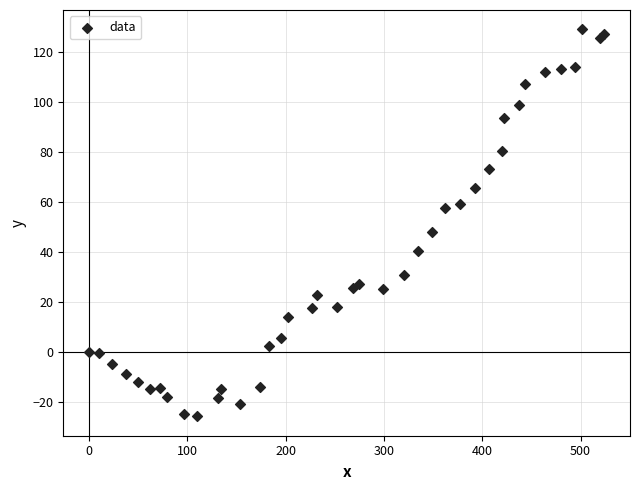

What Y value in the scatter plot is closest to 51?

48.0